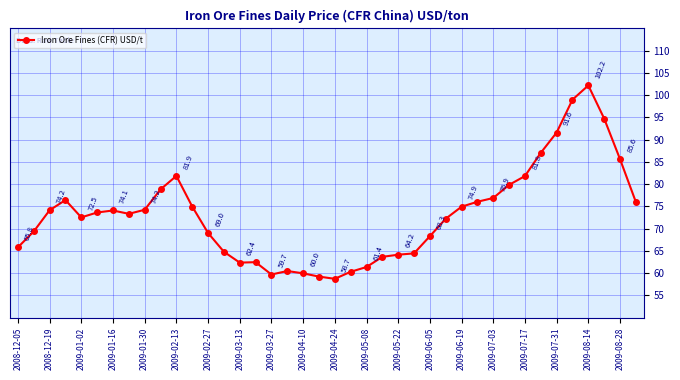

How many points are lower than both their immediate neighbors (excluding endpoints)?

5